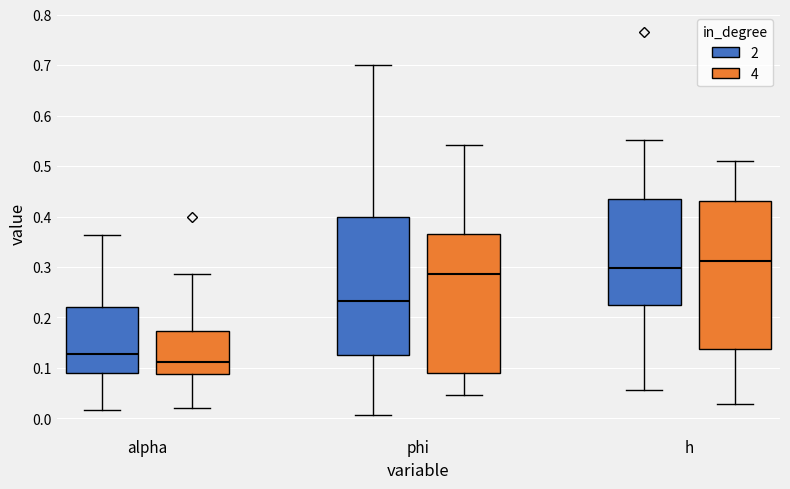

Comparing the boxes themselves (not the whiskers), which one is the tallest?

h (4)